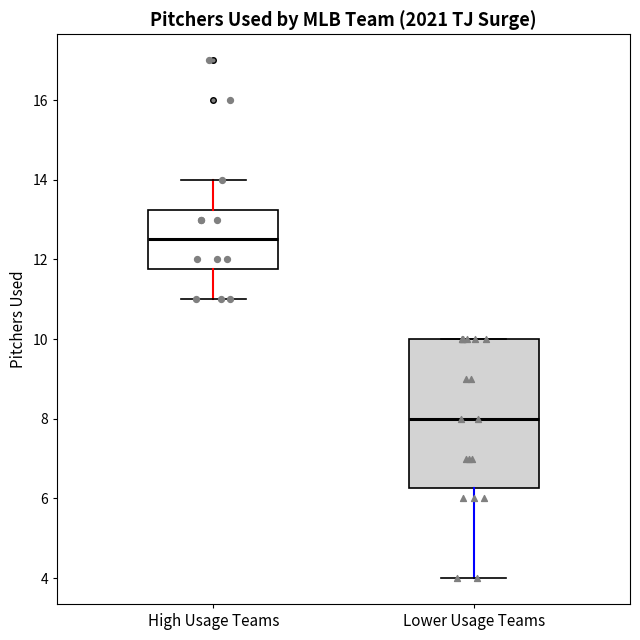

Reading left to right, read every box against the y-axis: the position of its median line, the range the box covers, and the ends of its whiskers. The values are not printed on the chart, so give them approximately, as read against the axis.

High Usage Teams: median 12.6, box 11.8 to 13.2, whiskers 11.0 to 14.0
Lower Usage Teams: median 8.0, box 6.2 to 10.0, whiskers 4.0 to 10.0